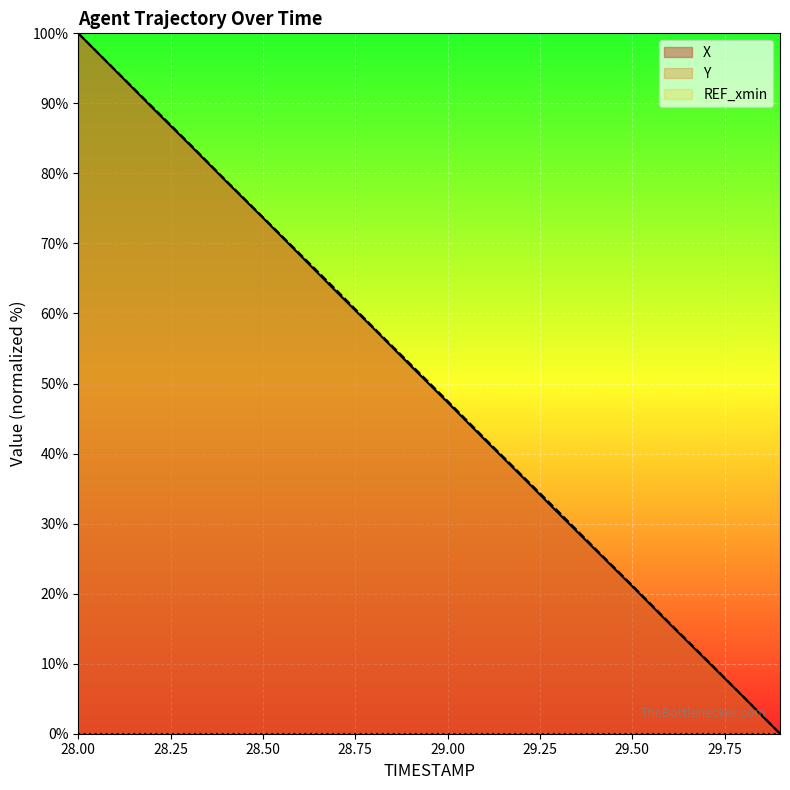

What is the maximum value shown in the chart?

100.0